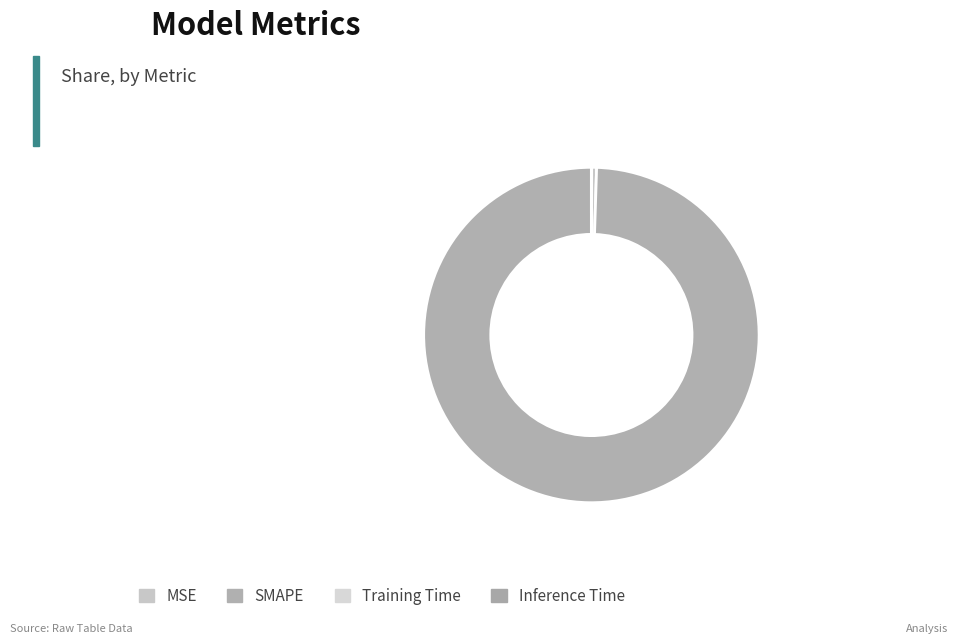

To the nearest percent, what is the average slice percentage?

25%